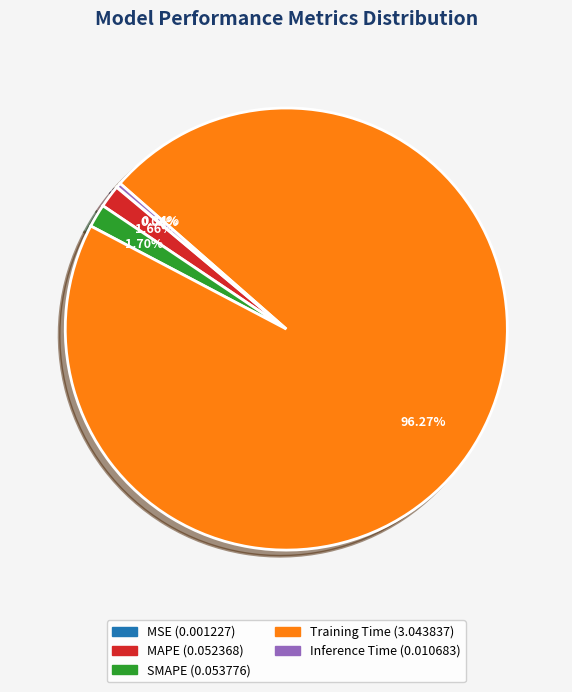

Which category has the biggest portion of the pie?

Training Time